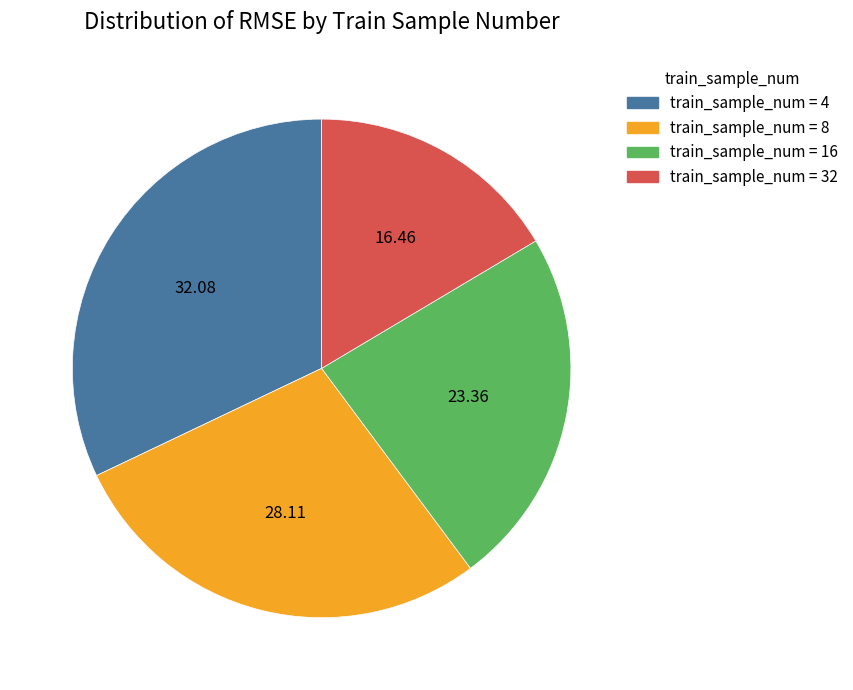

Is the sum of train_sample_num = 4 and train_sample_num = 32 greater than half?

No